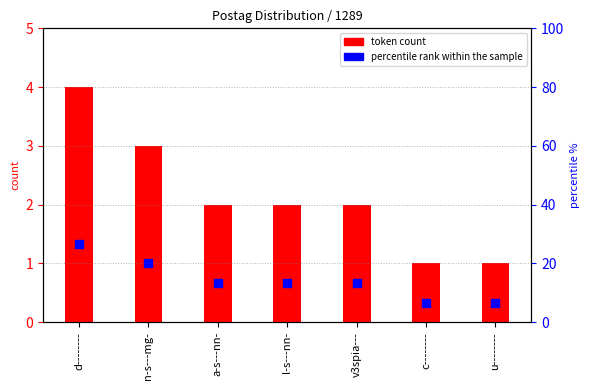

At which category is the sum across all series the highest?

d--------